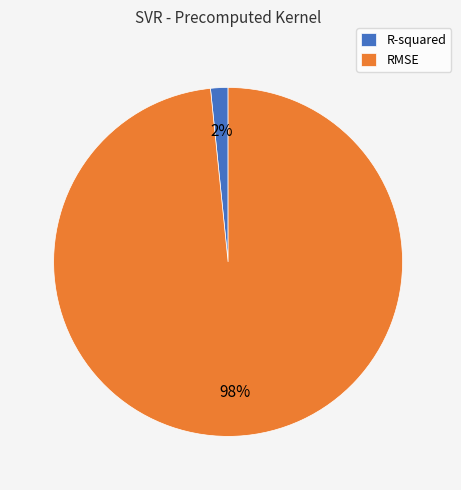

Do R-squared and RMSE together represent more than half of the pie?

Yes